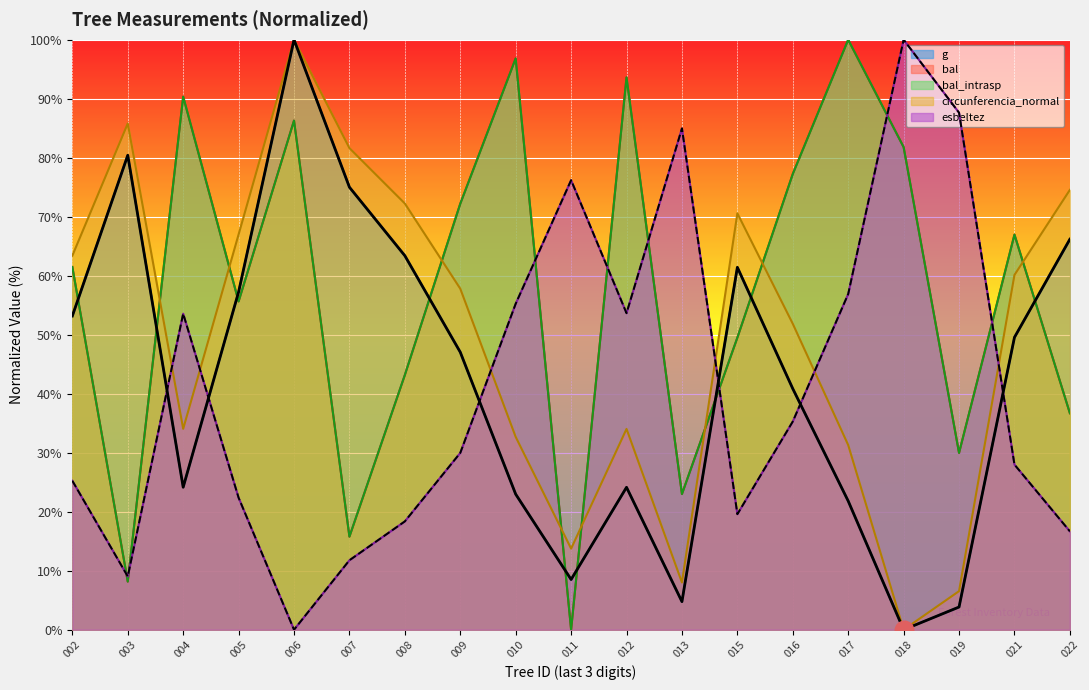

Which series has the largest total across all categories?

bal